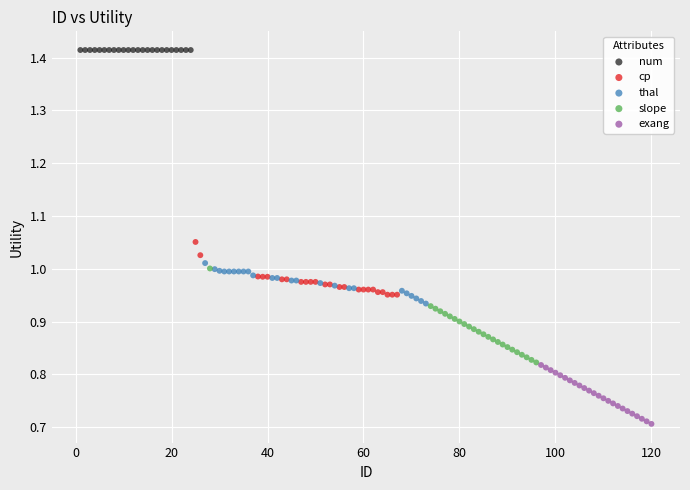

Which series reaches the maximum Y coordinate?

num